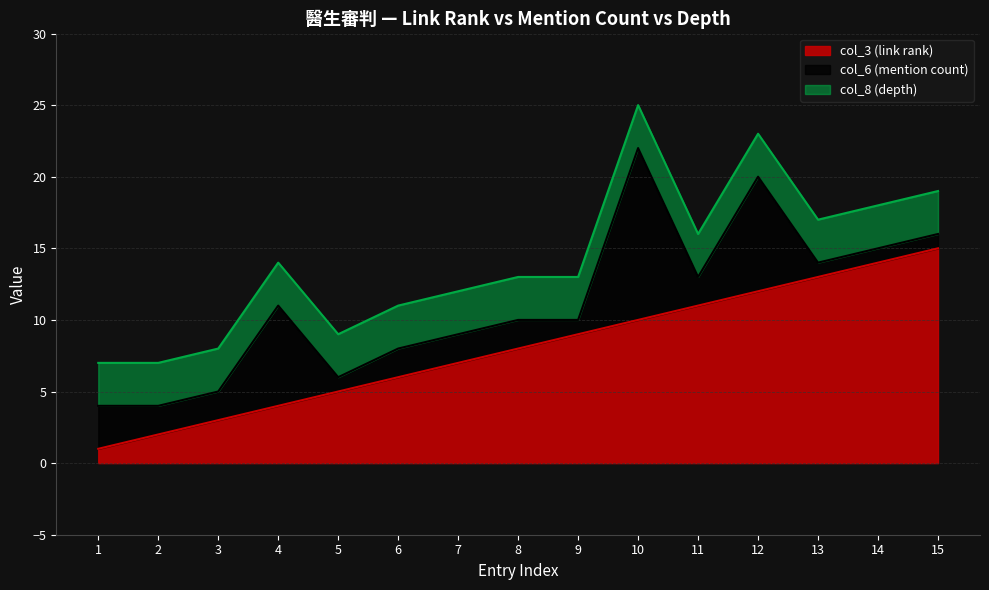

At which label does col_3 (link rank) reach its minimum?

1